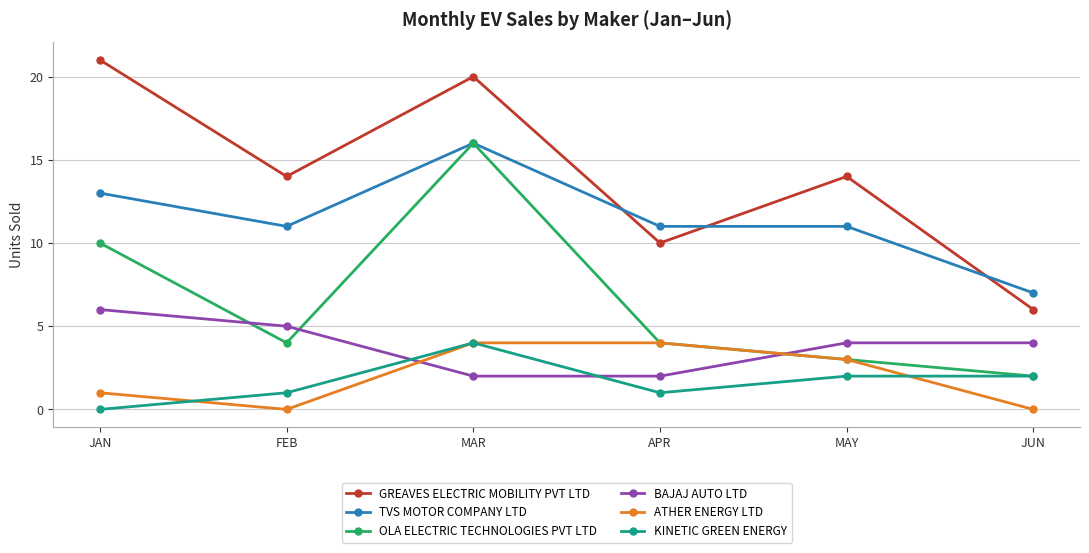

What is the difference between the highest and lowest values at MAR?

18